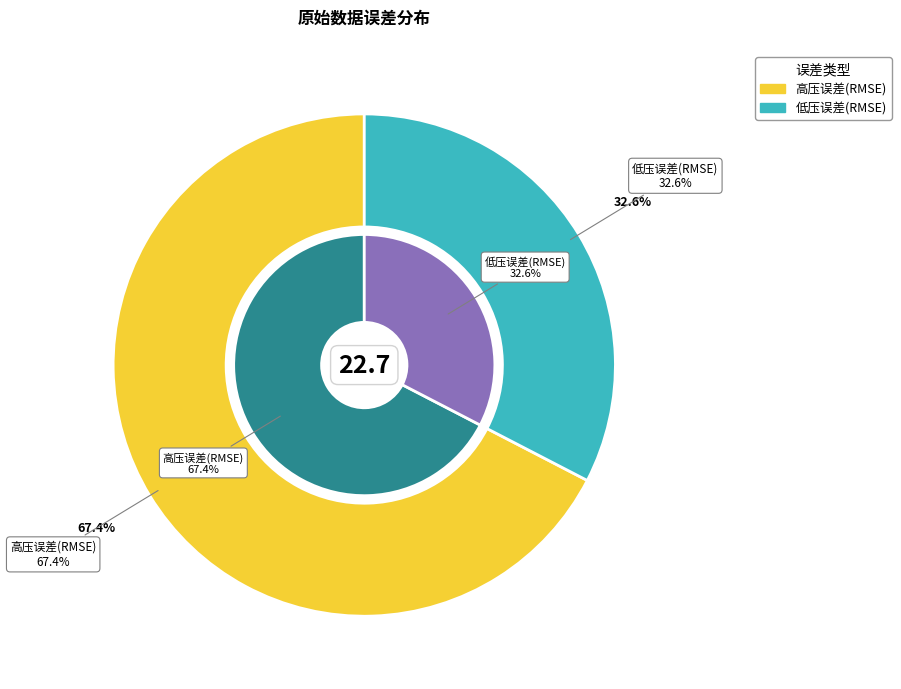

What is the ratio of the value at 低压误差(RMSE) to the value at 高压误差(RMSE)?

0.5